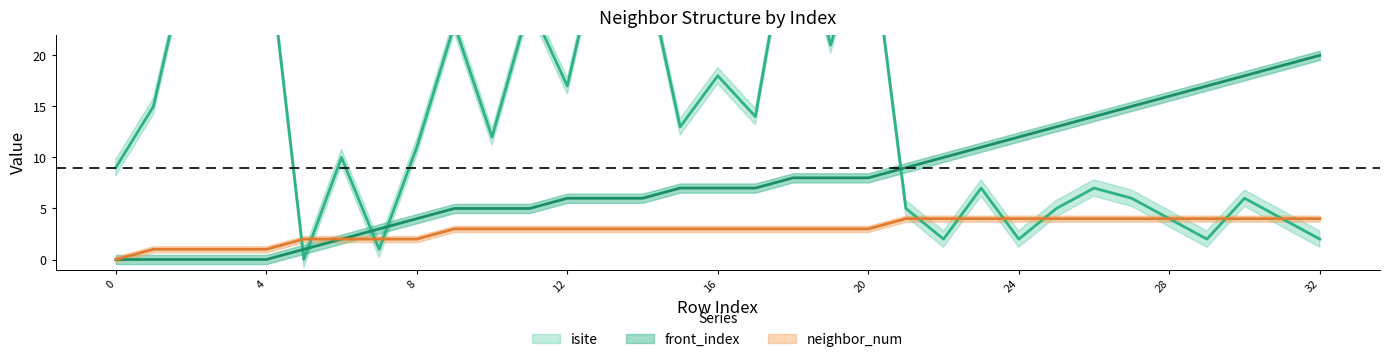

After their last crossing, which series has the higher values: isite or neighbor_num?

isite